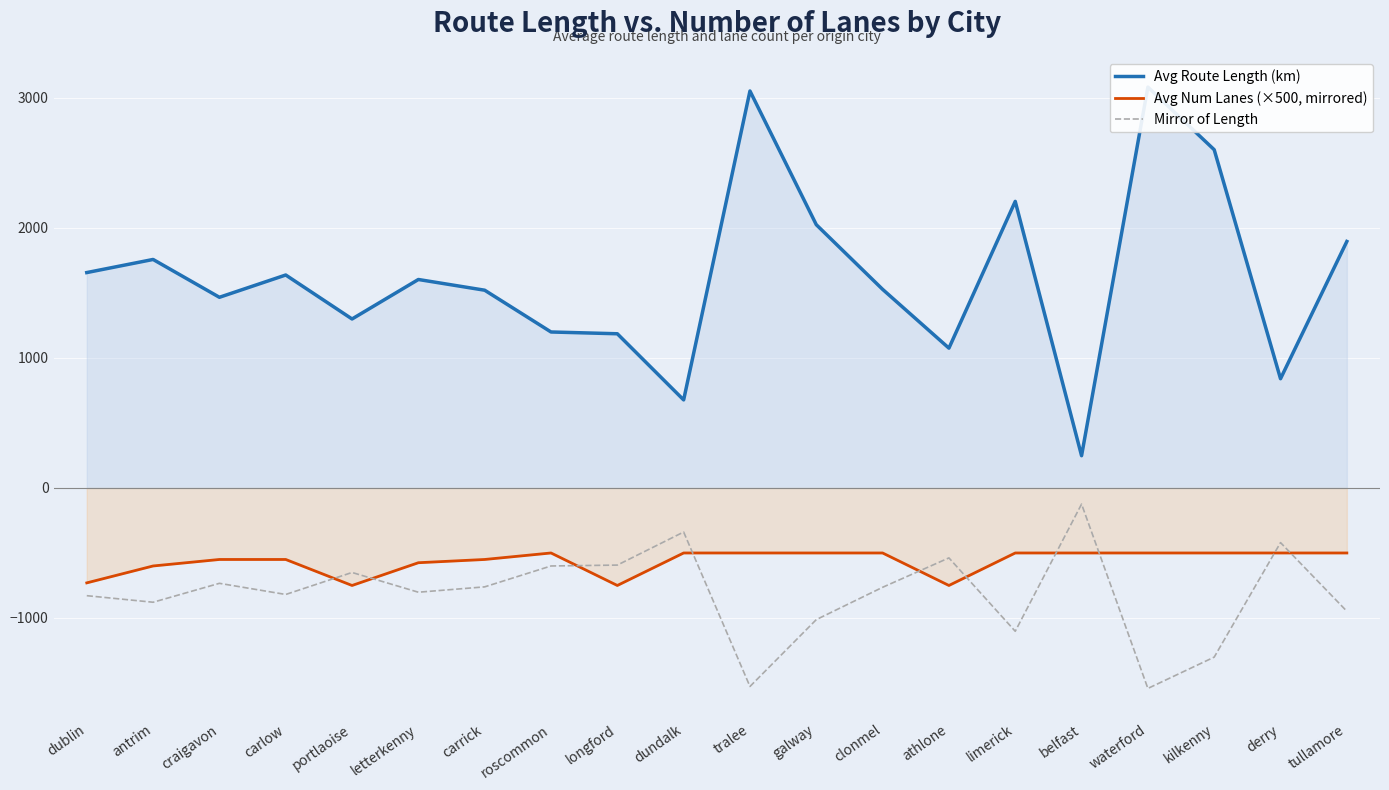

What are all the series names shown in the legend?

Avg Route Length (km), Avg Num Lanes (×500, mirrored), Mirror of Length